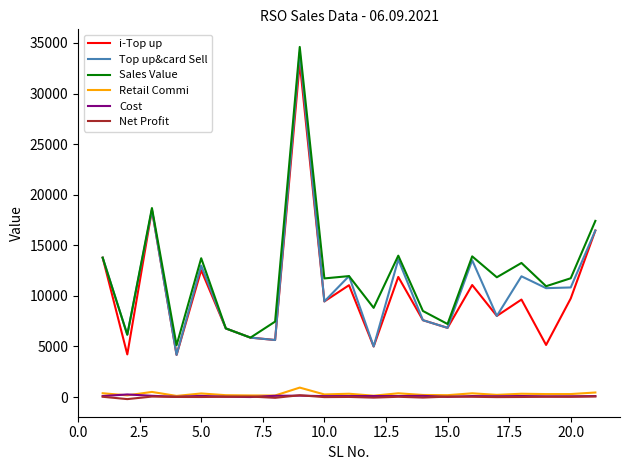

How many categories are shown in the chart?

21